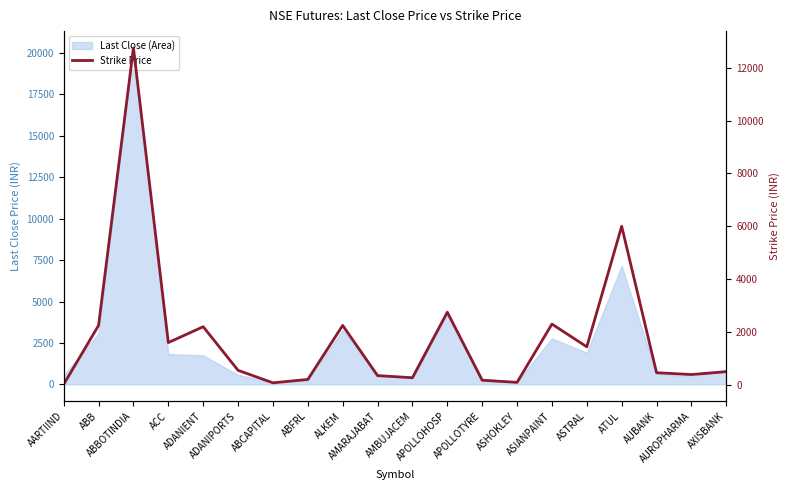

Which category has the lowest value across all series?

AARTIIND